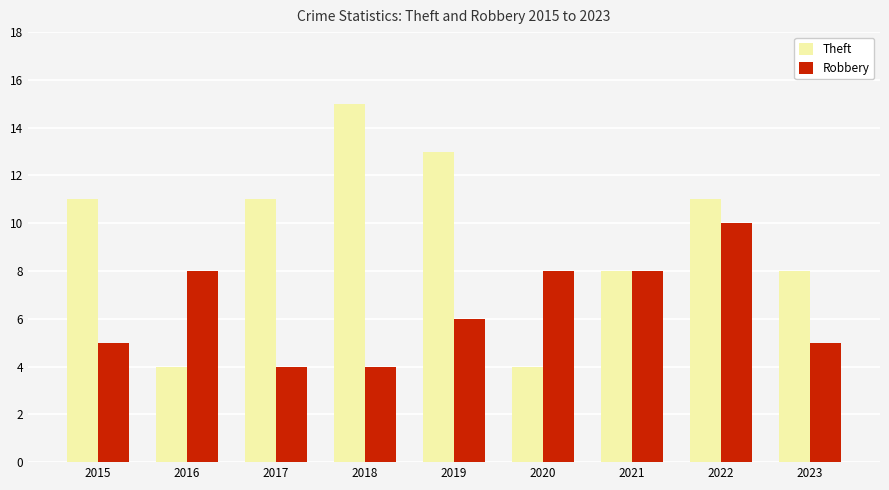

What is the highest value of the Robbery series?

10